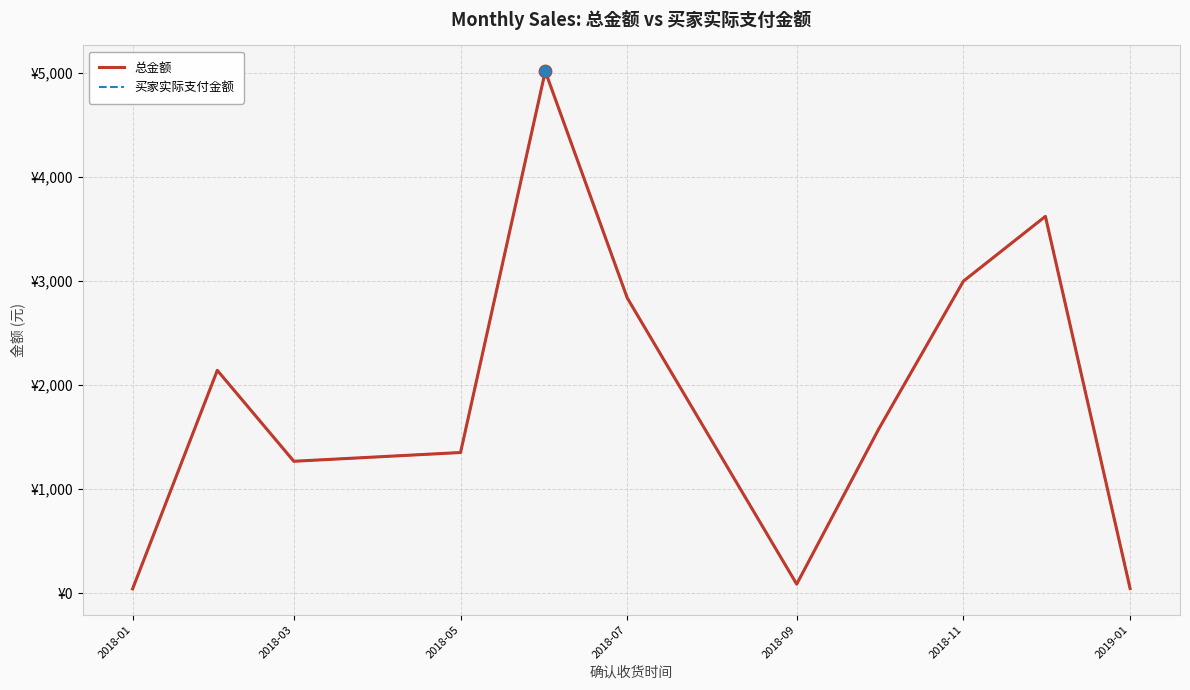

Does the chart have visible grid lines?

Yes